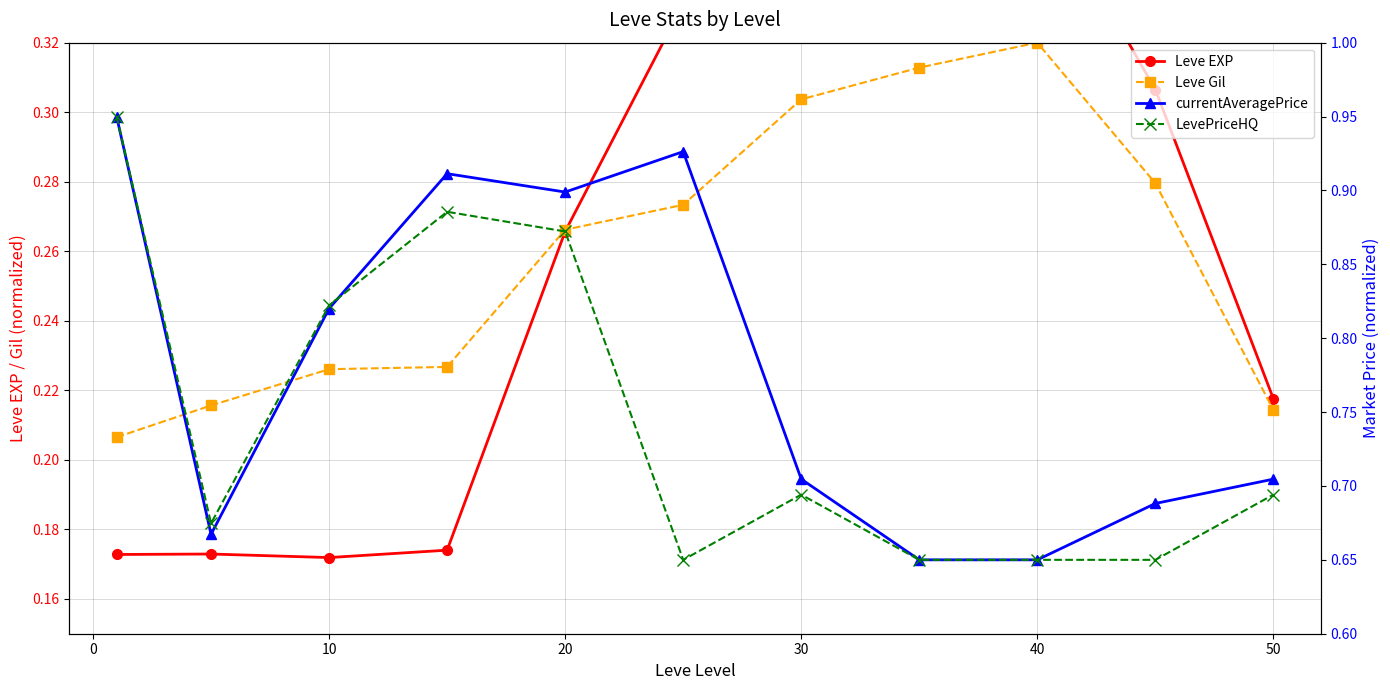

Does the chart display data point markers on the line(s)?

Yes